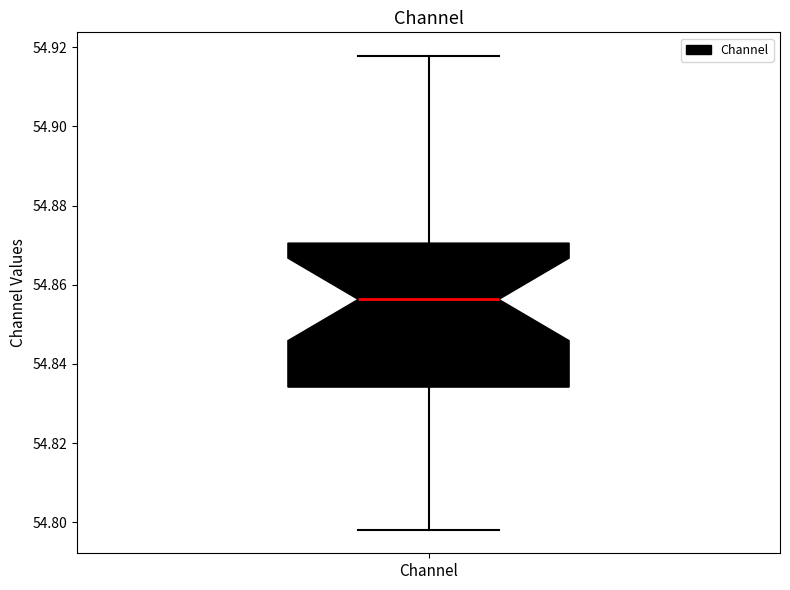

Read this box plot against the y-axis: the position of the median line, the range covered by the box, and the ends of both whiskers. The values are not printed on the chart, so give them approximately, as read against the axis.

median 54.856, box 54.834 to 54.870, whiskers 54.798 to 54.918